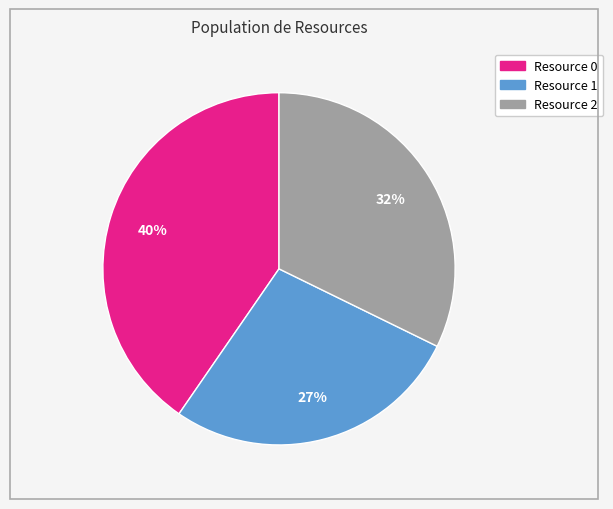

Which category has the smallest portion of the pie?

Resource 1